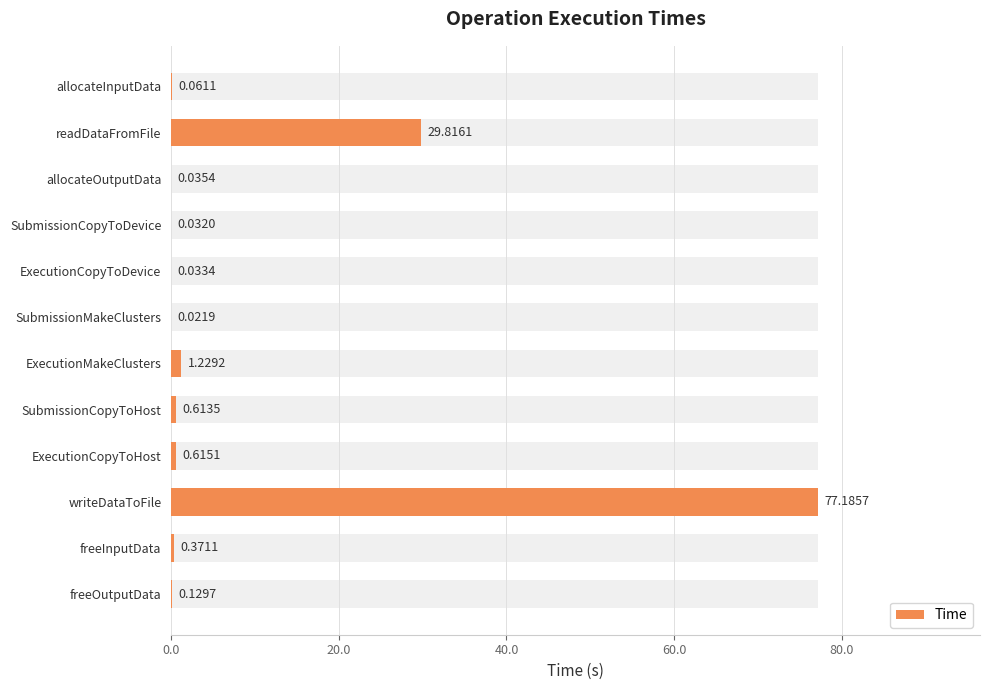

Between ExecutionCopyToHost and ExecutionMakeClusters, which is larger?

ExecutionMakeClusters